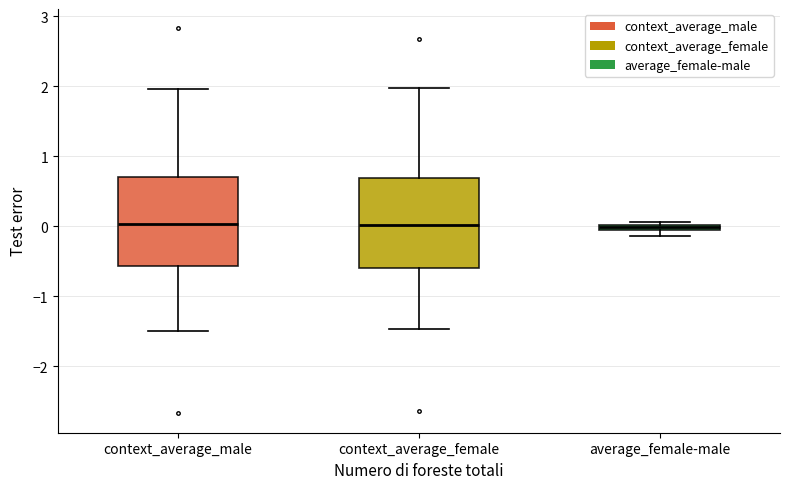

Where does the lower whisker of the box for context_average_male end on the y-axis? The values are not printed on the chart, so give them approximately, as read against the axis.

-1.5